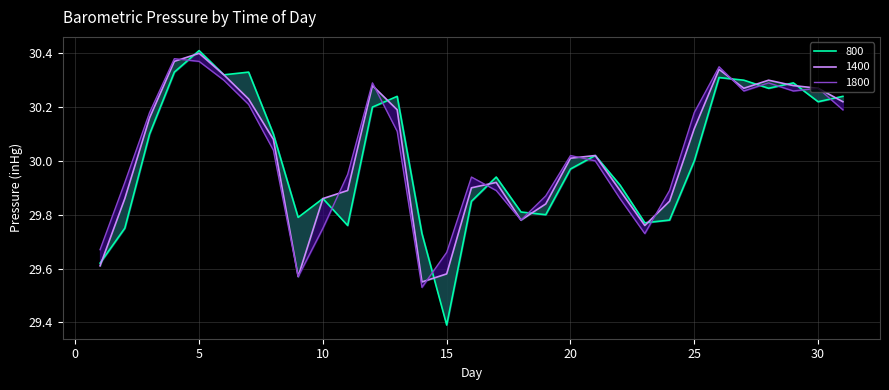

What is the sum of all 800 values?

930.4